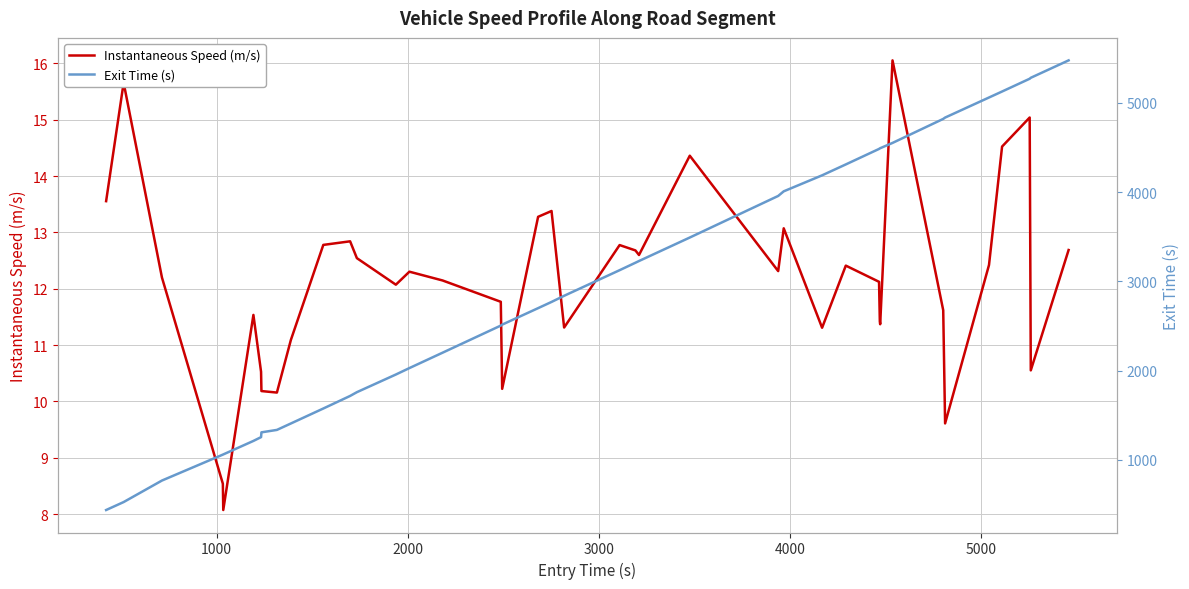

What are all the series names shown in the legend?

Instantaneous Speed (m/s), Exit Time (s)